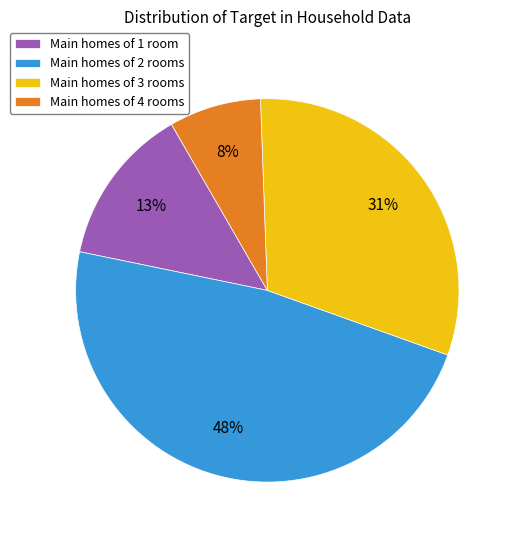

What percentage is the Main homes of 4 rooms slice, to the nearest percent?

8%